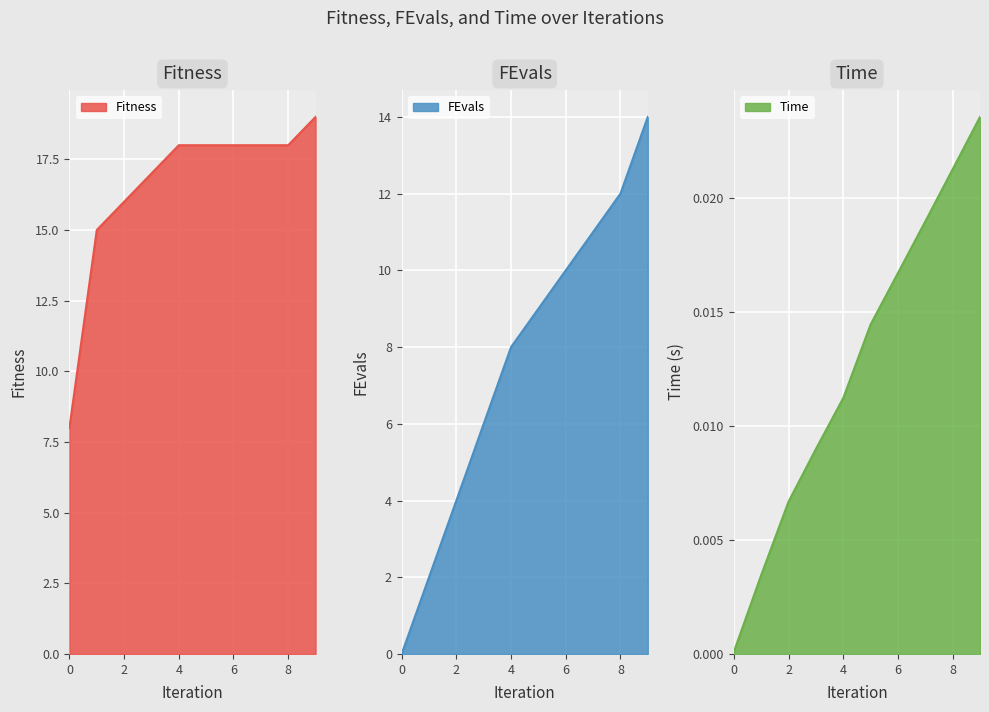

How many intersections are there between FEvals and Time?

1